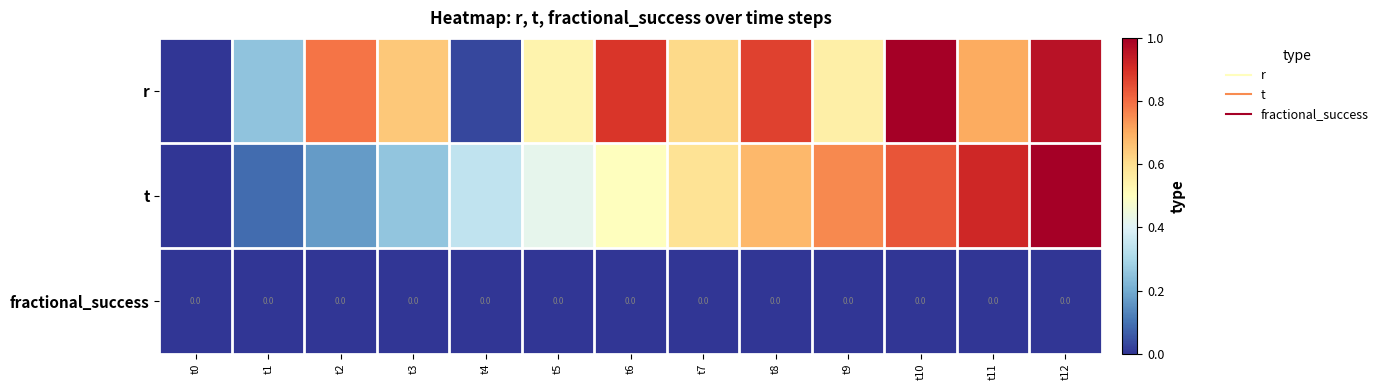

Which category has the lowest value in the t series?

t0